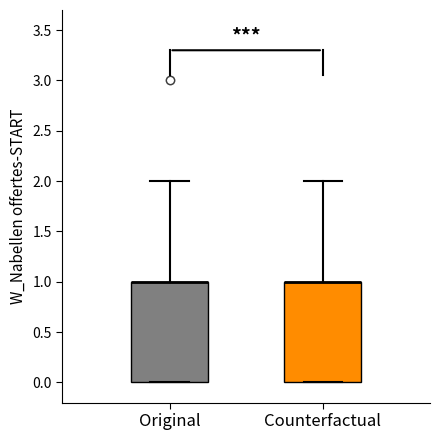

Reading left to right, transcribe this box plot: for each box, give where its median line is, the range the box spans, and where its two whiskers end, as read against the y-axis. The values are not printed on the chart, so give them approximately, as read against the axis.

Original: median 1 (drawn on the box's upper edge), box 0 to 1, whiskers 0 to 2
Counterfactual: median 1 (drawn on the box's upper edge), box 0 to 1, whiskers 0 to 2